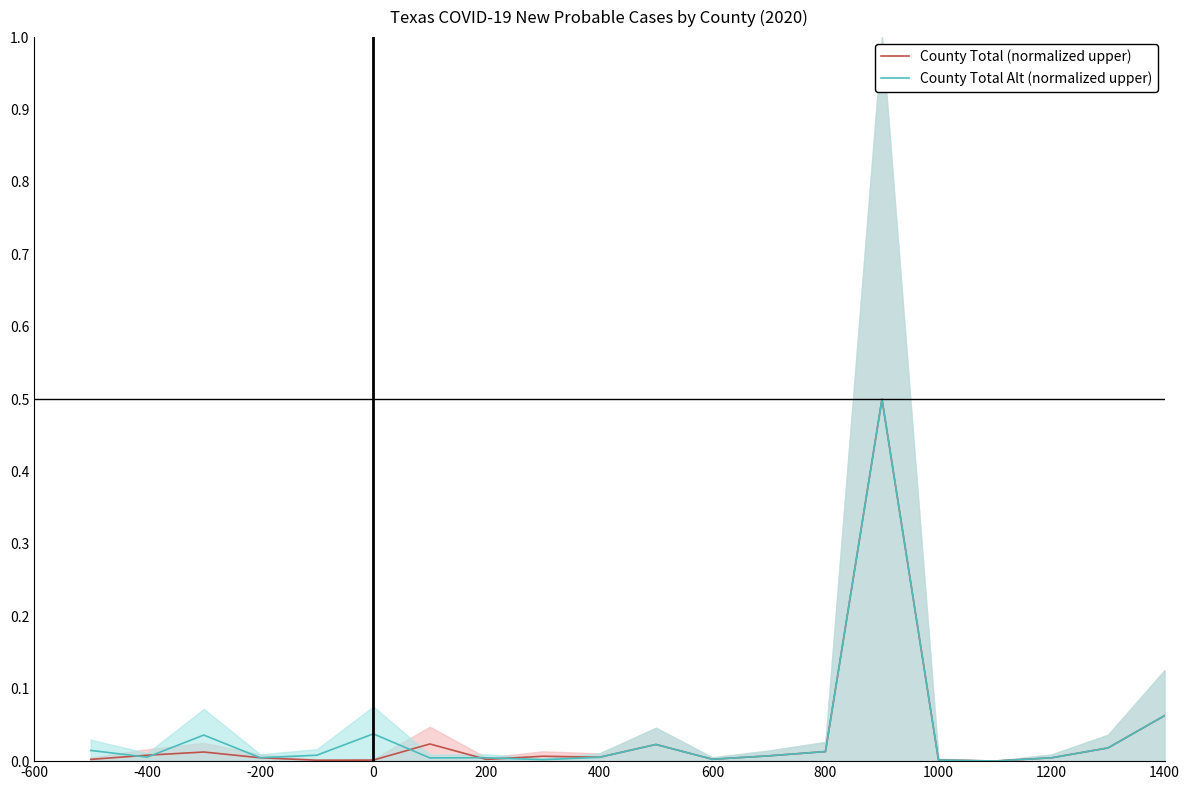

Which series has the largest range (max minus min)?

County Total (normalized upper)